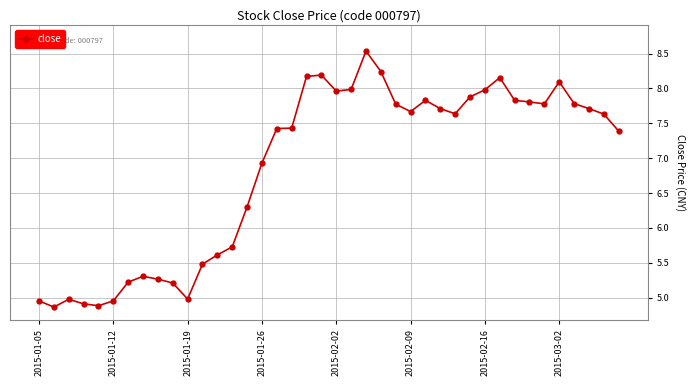

What is the greatest value displayed?

8.5